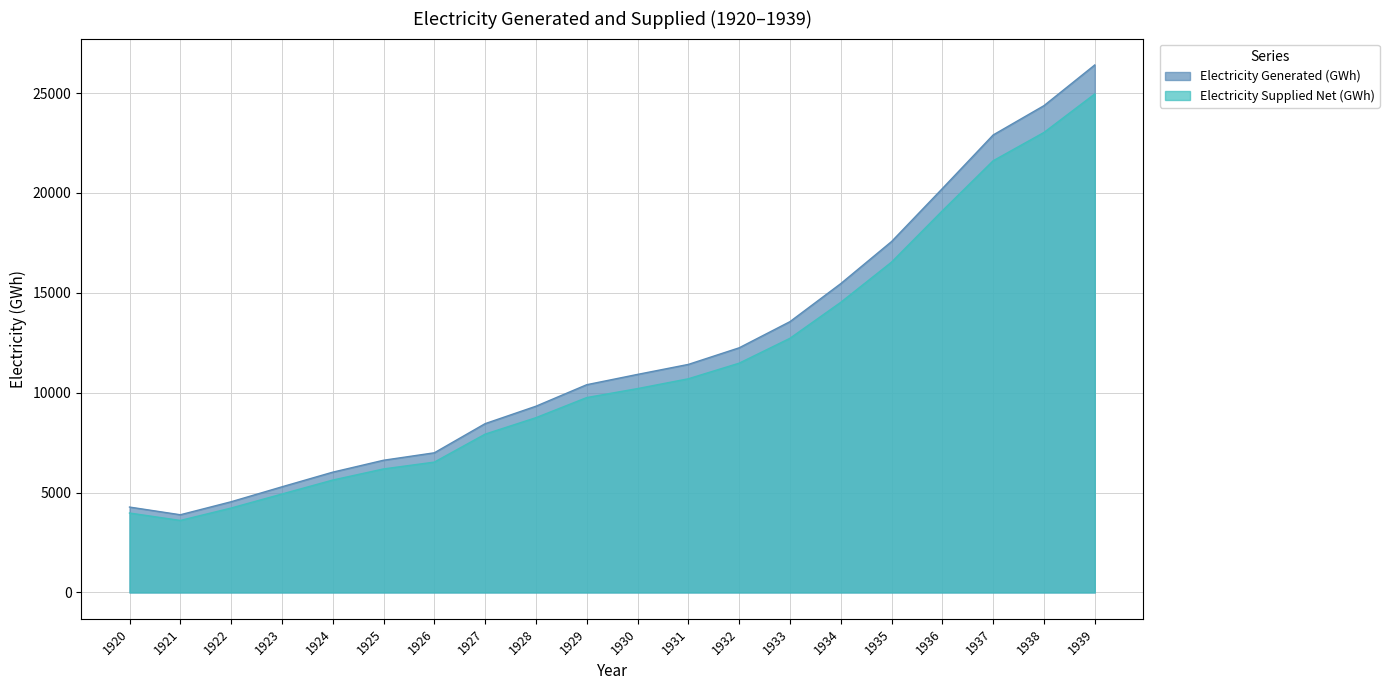

The value of Electricity Generated (GWh) at 1937 is 22905. True or false?

True